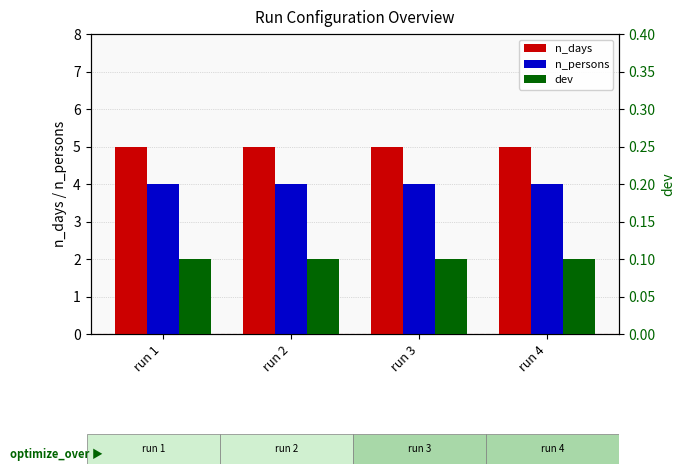

What is the total value across all series at run 1?

9.1